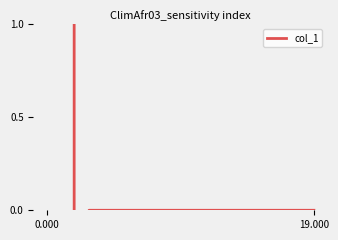

What is the label of the 5th point from the right?

15